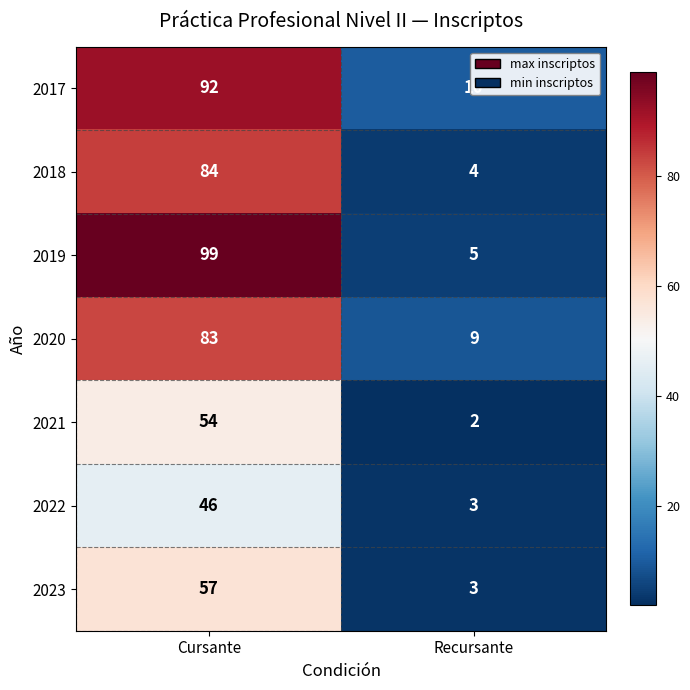

How many distinct data groups are displayed?

7